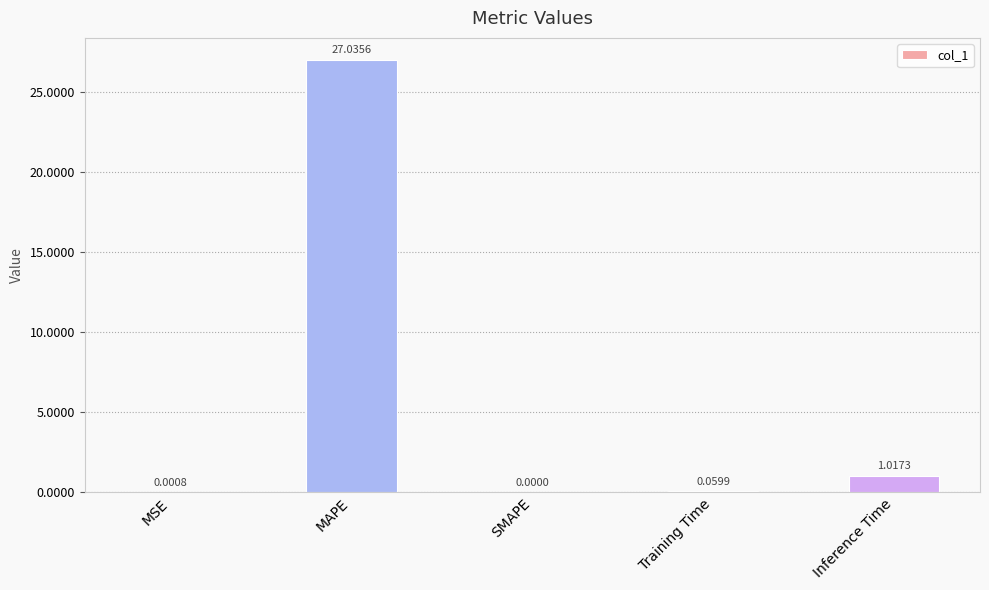

Between SMAPE and Training Time, which is larger?

Training Time